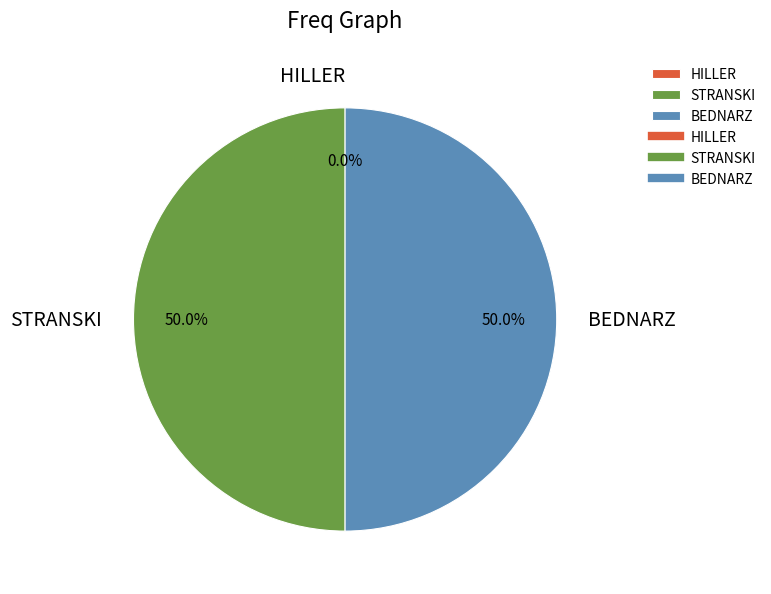

Which category has the smallest portion of the pie?

HILLER